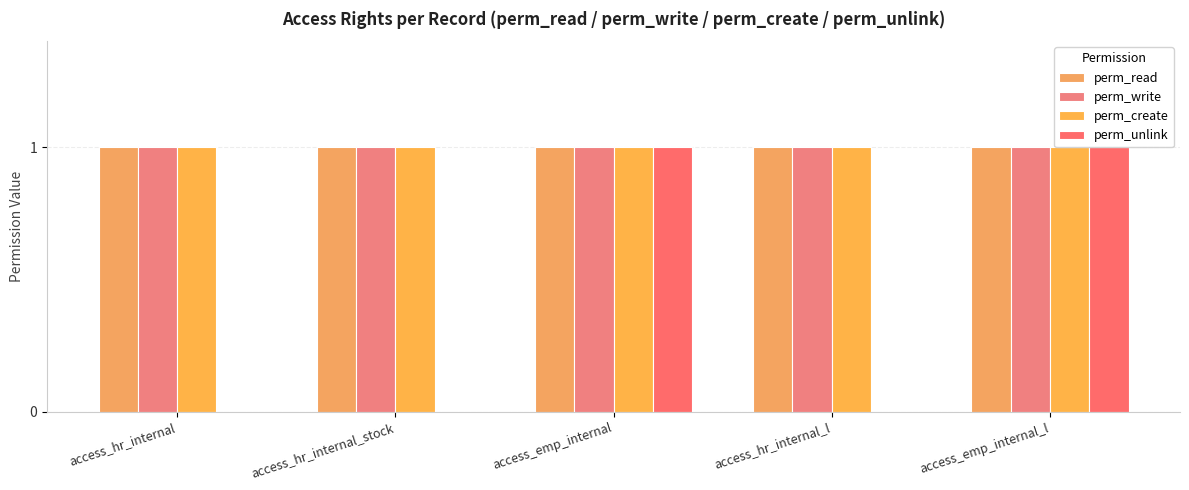

How many series are shown in this chart?

4